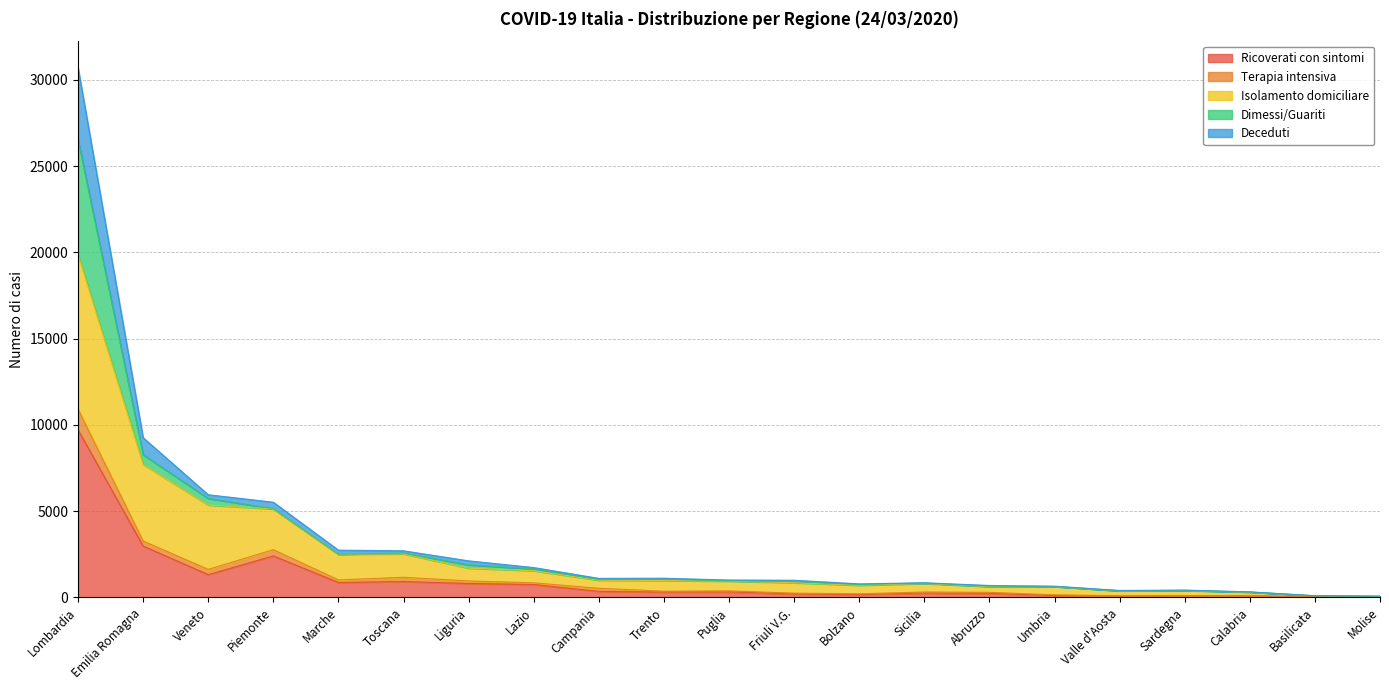

In Ricoverati con sintomi, how many points are higher than both neighbors (excluding endpoints)?

5